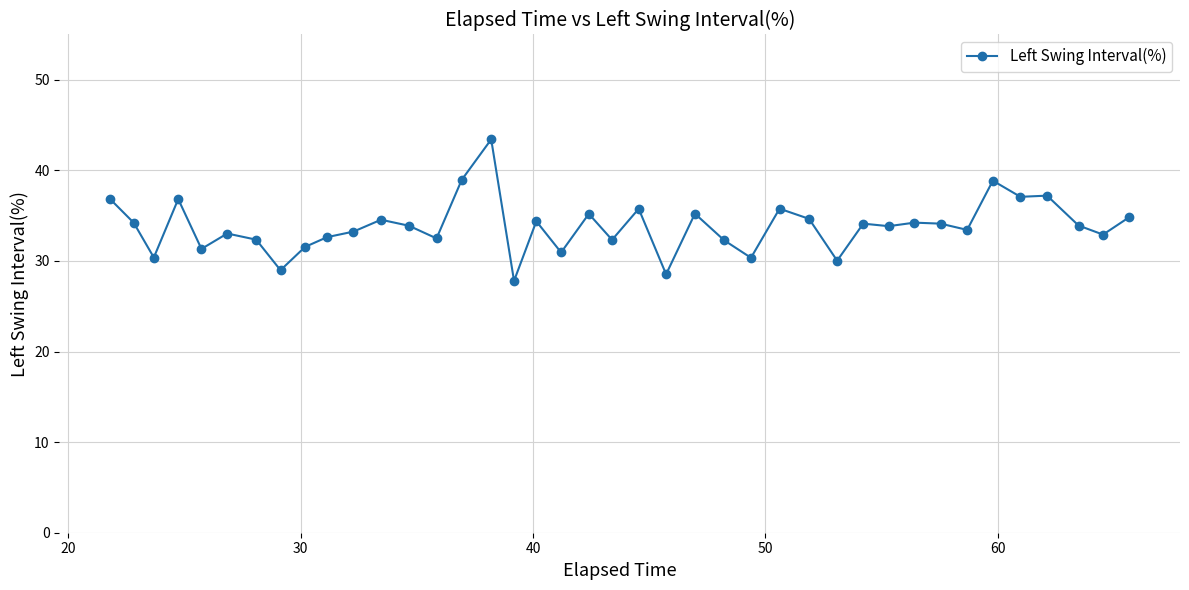

What is the sum of all values?

1352.4